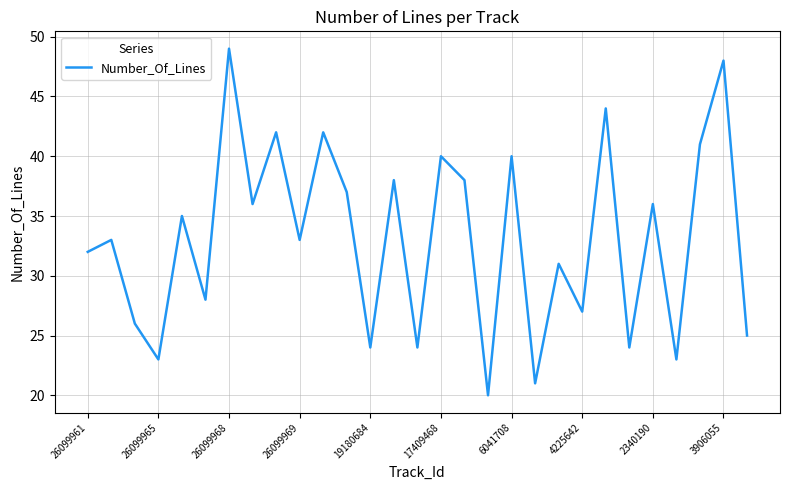

What is the minimum value shown in the chart?

20